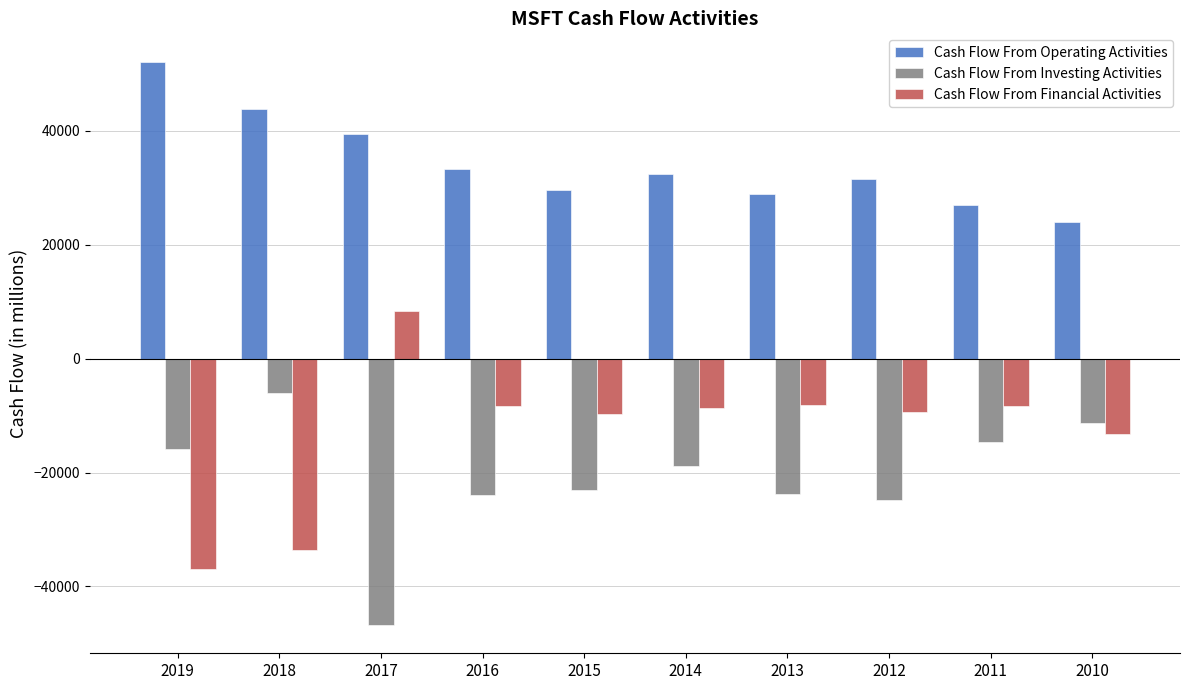

Which series has the largest total across all categories?

Cash Flow From Operating Activities